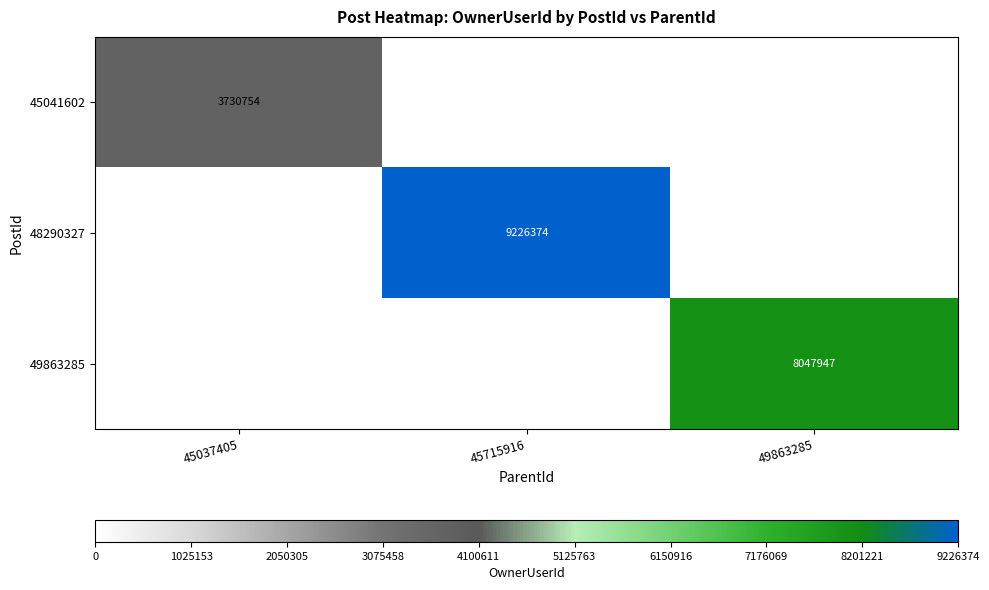

True or false: 45041602 has a value of 819398 at 45037405.

False